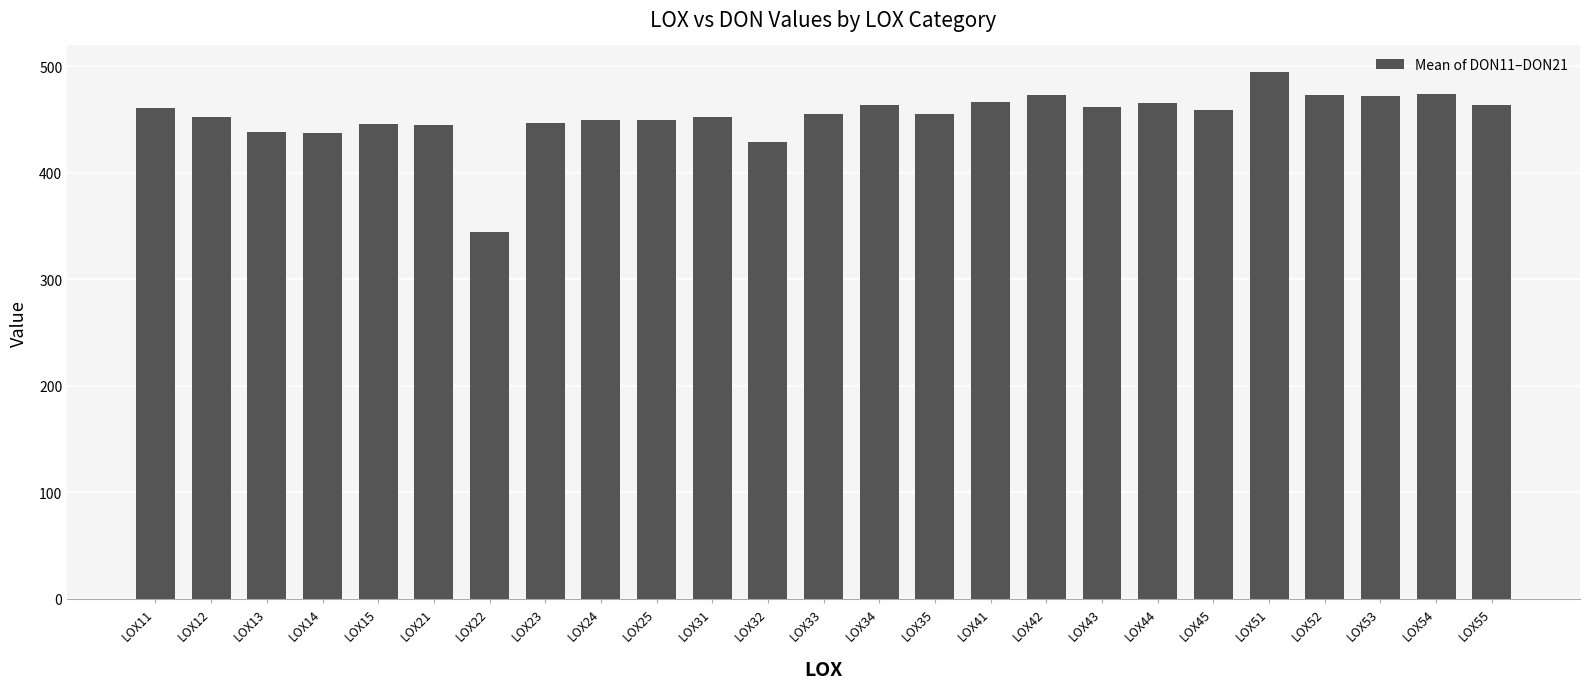

Between LOX32 and LOX25, which is larger?

LOX25